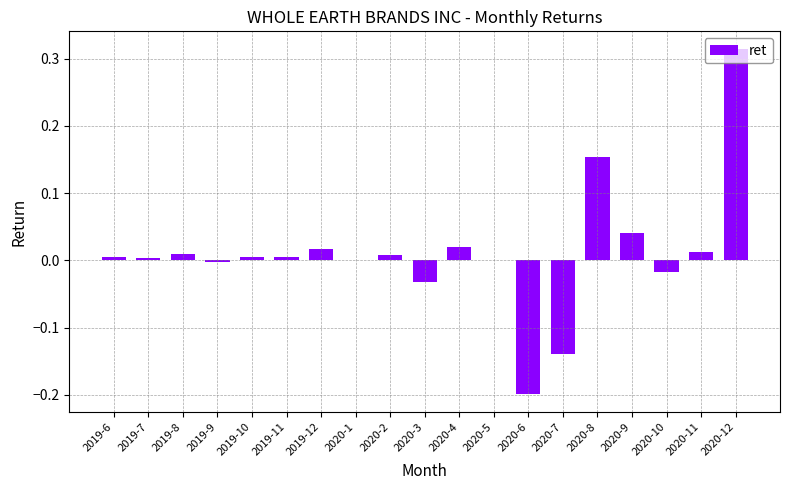

How many categories are shown in the chart?

19